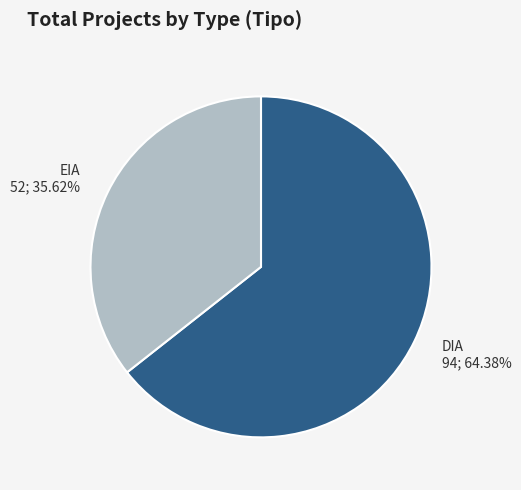

Which slice is the largest?

DIA